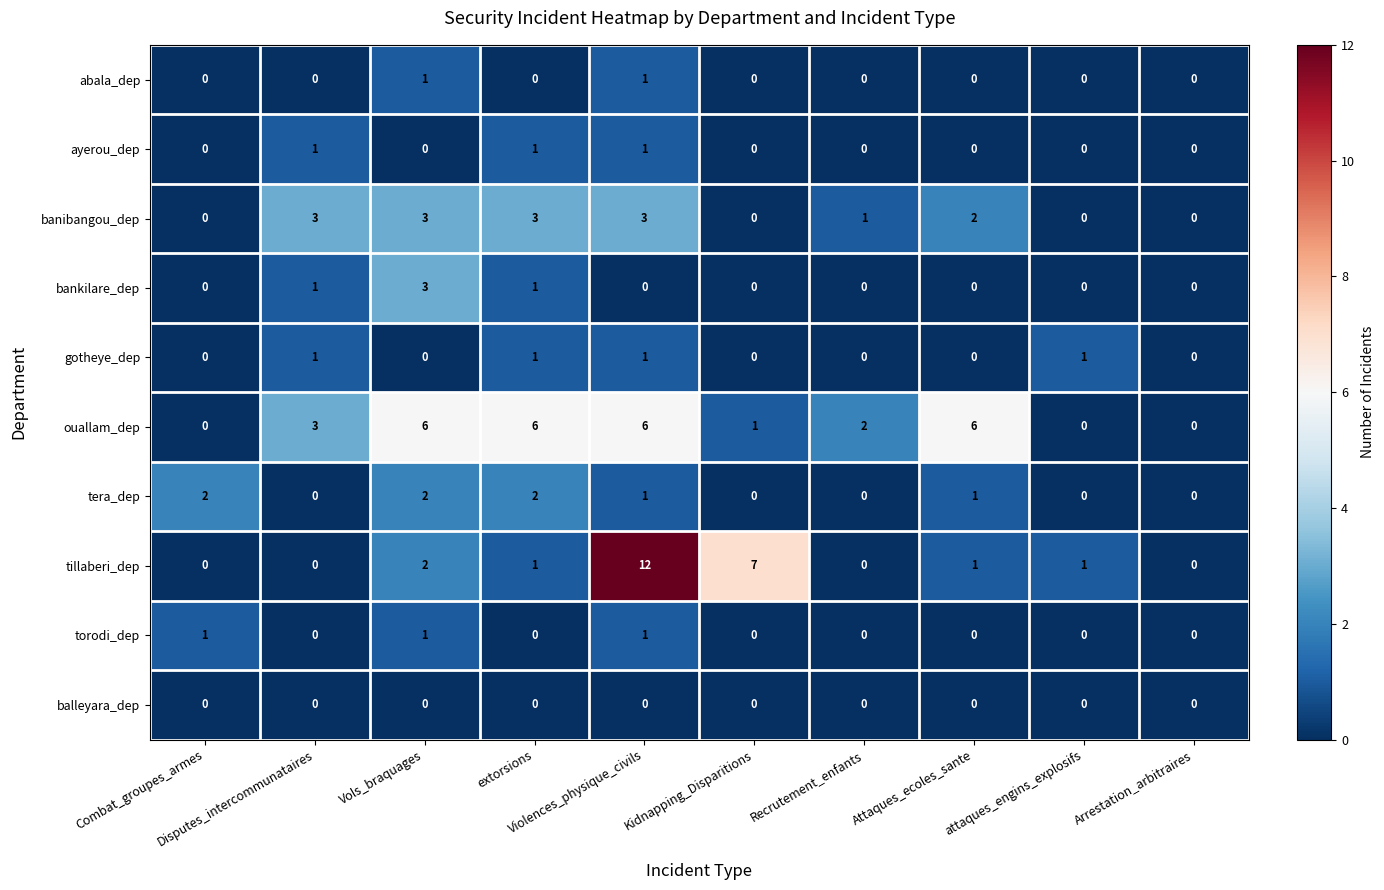

How many ouallam_dep values are between 0 and 6?

10